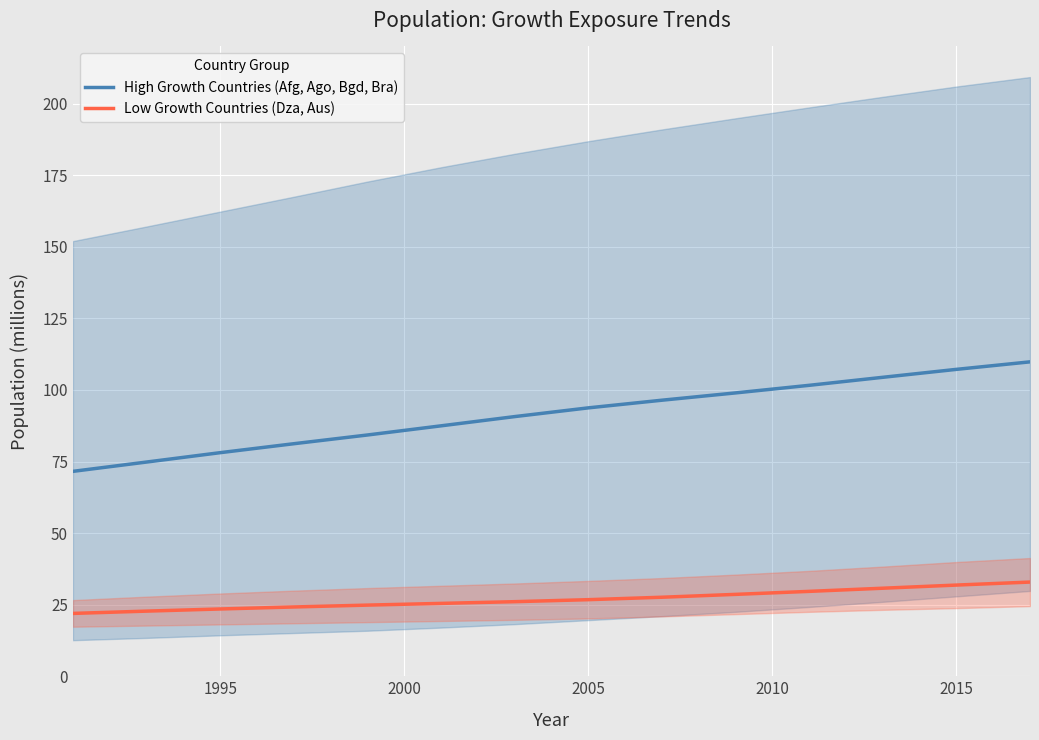

At how many categories does at least one series exceed 96?

6